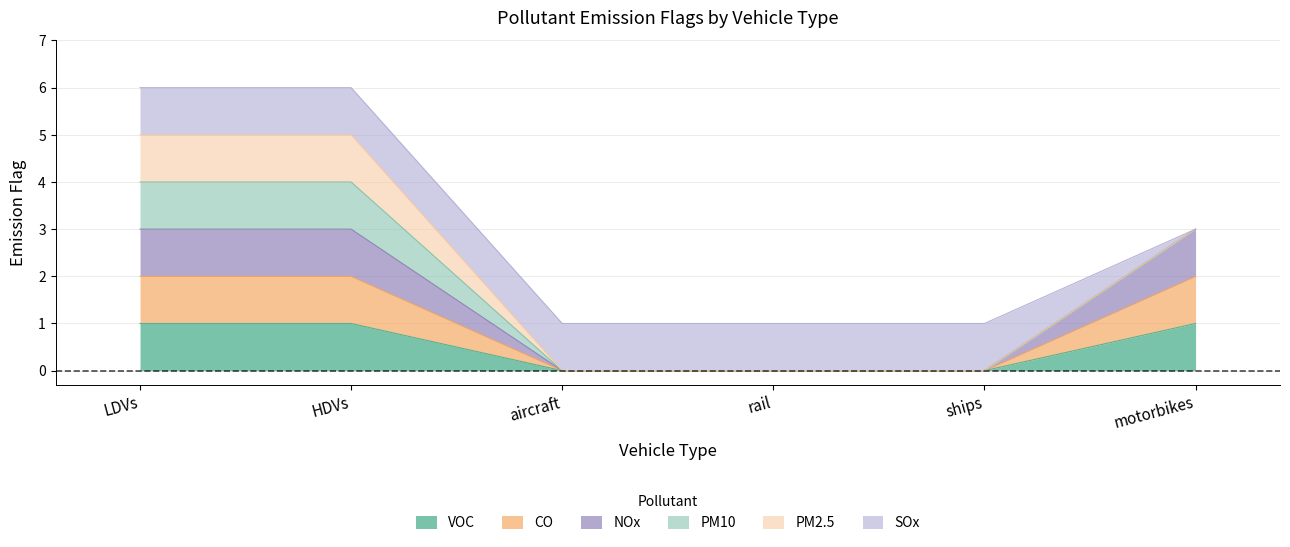

List the labels in order of VOC value, largest first.

LDVs, HDVs, motorbikes, aircraft, rail, ships